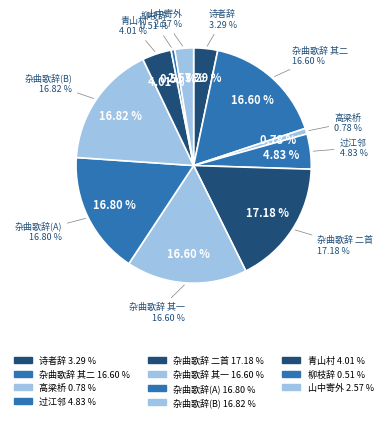

How many slices are in this pie chart?

11